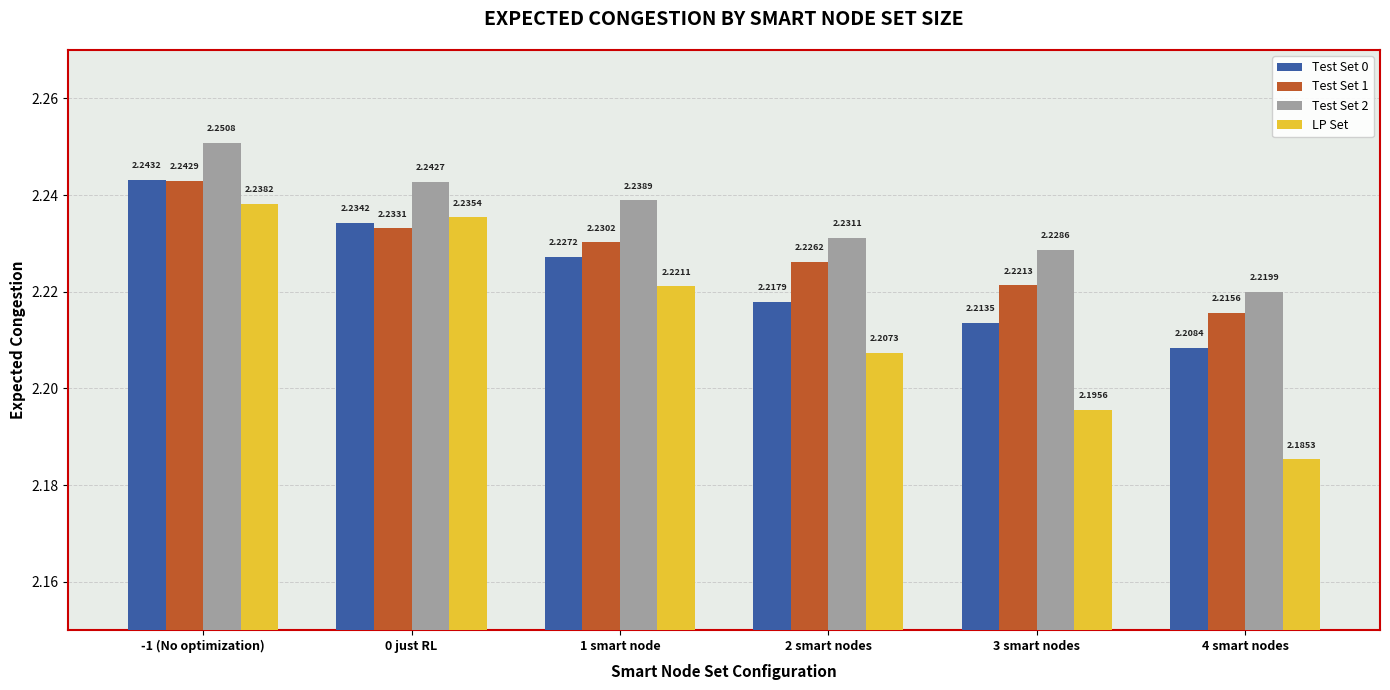

At which category does the chart reach its peak across all series?

-1 (No optimization)